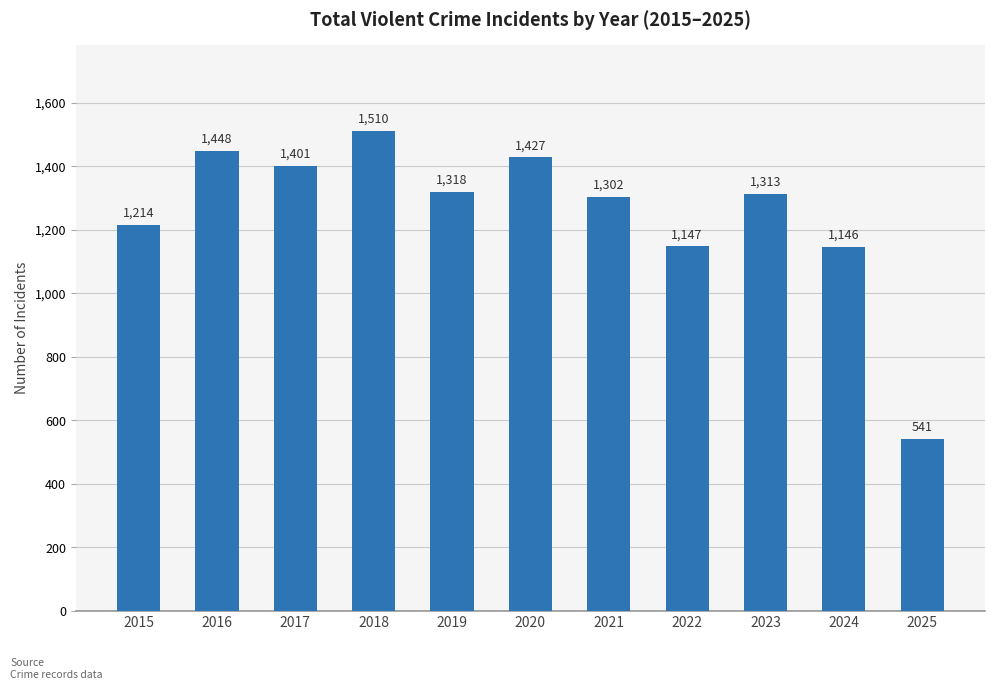

At which label does the data first exceed 1313?

2016